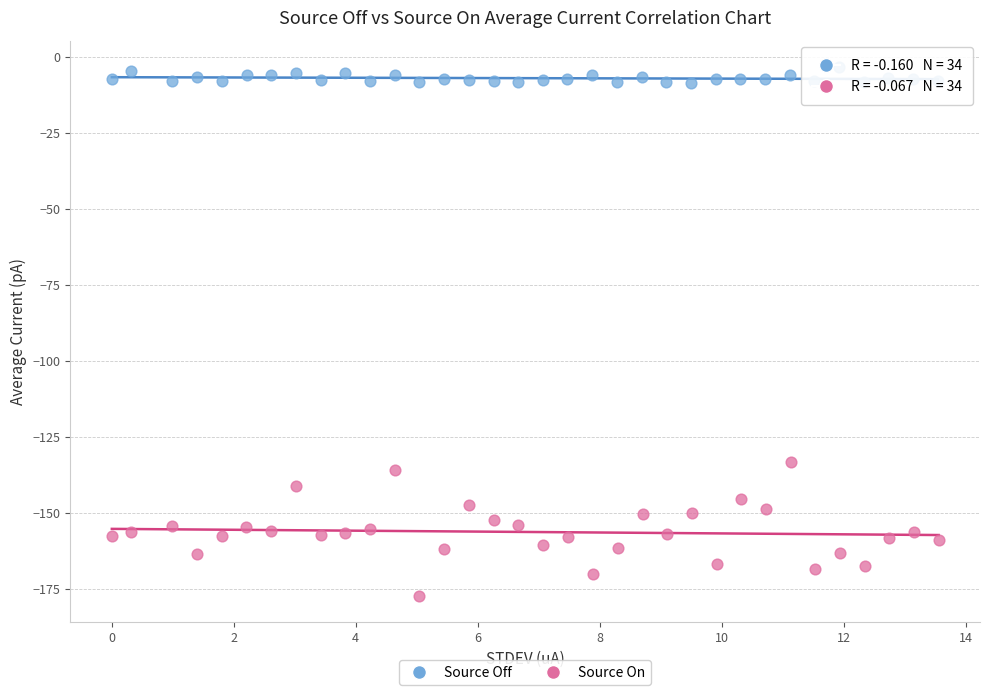

Which series contains the highest Y value?

Source Off